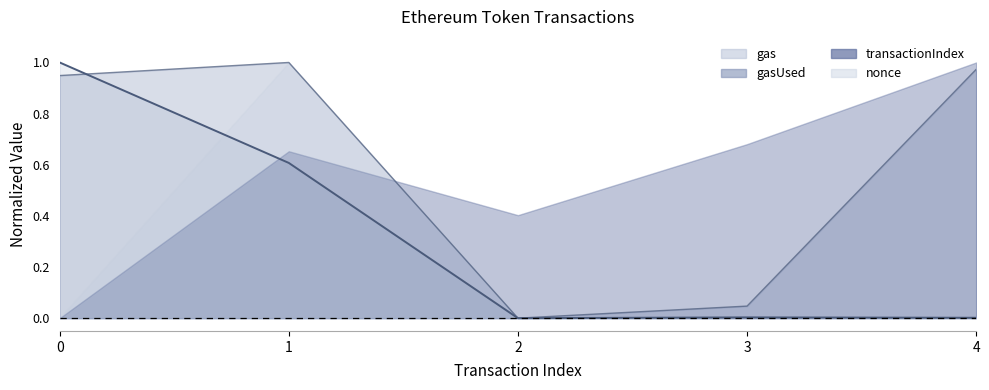

After their last crossing, which series has the higher values: gasUsed or gas?

gasUsed